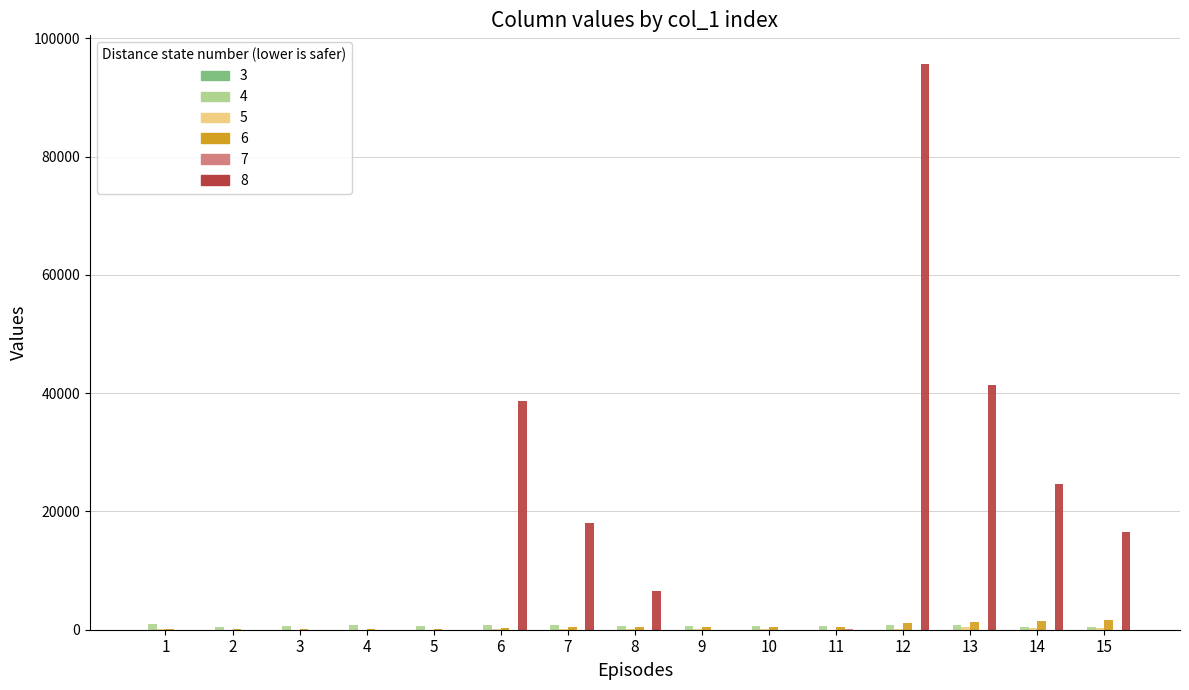

What is the greatest value displayed?

95700